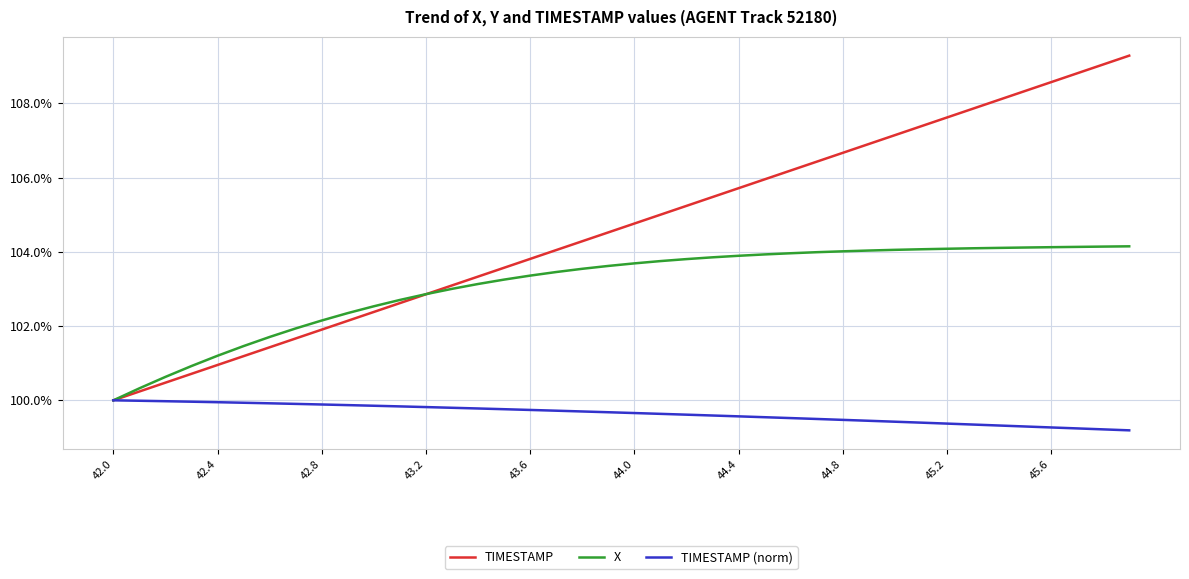

True or false: TIMESTAMP has more than 2 points higher than both neighbors.

False